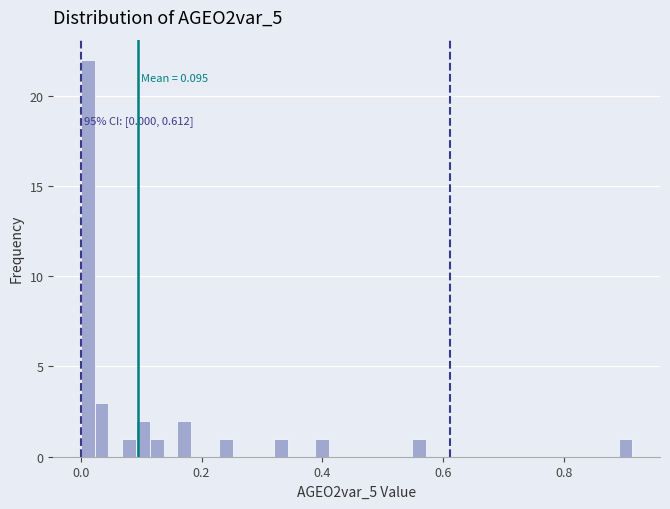

Read against the x-axis, roughly where is the centre of the tallest bar?

0.02